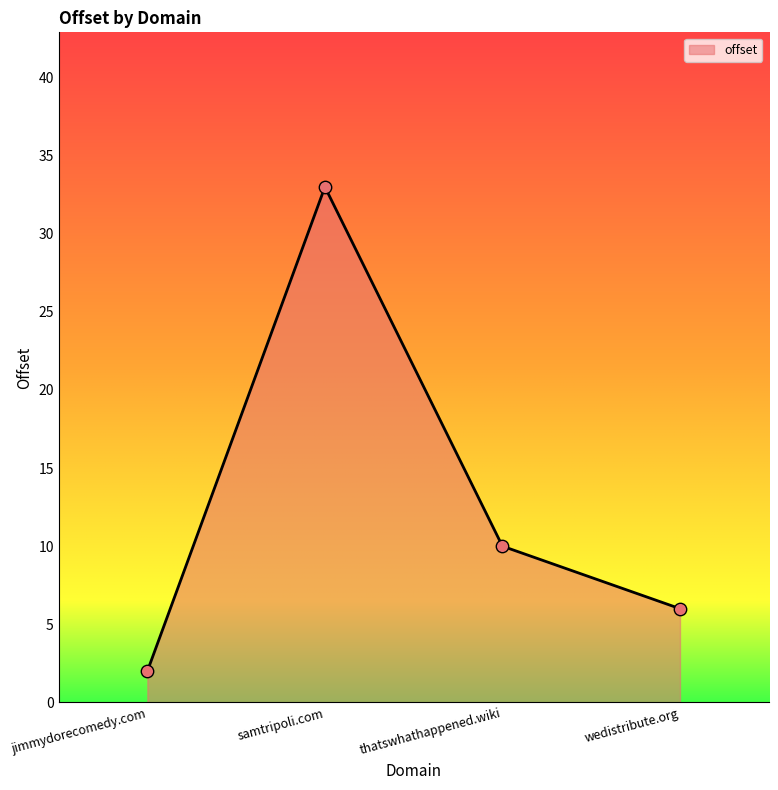

Between jimmydorecomedy.com and thatswhathappened.wiki, which is larger?

thatswhathappened.wiki